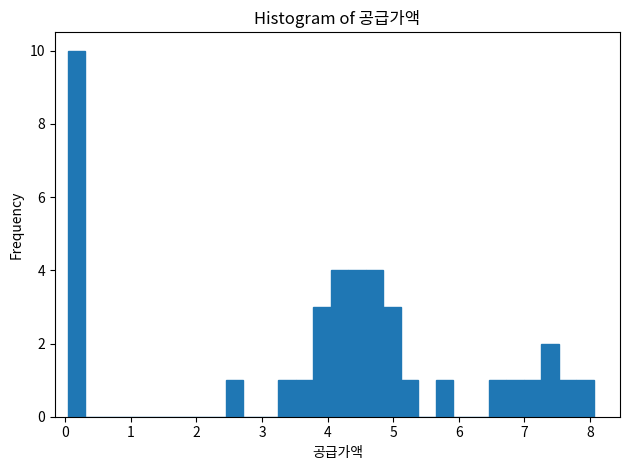

Around what value on the x-axis is the tallest bar? Give the approximate position of its centre, as read against the axis.

0.2